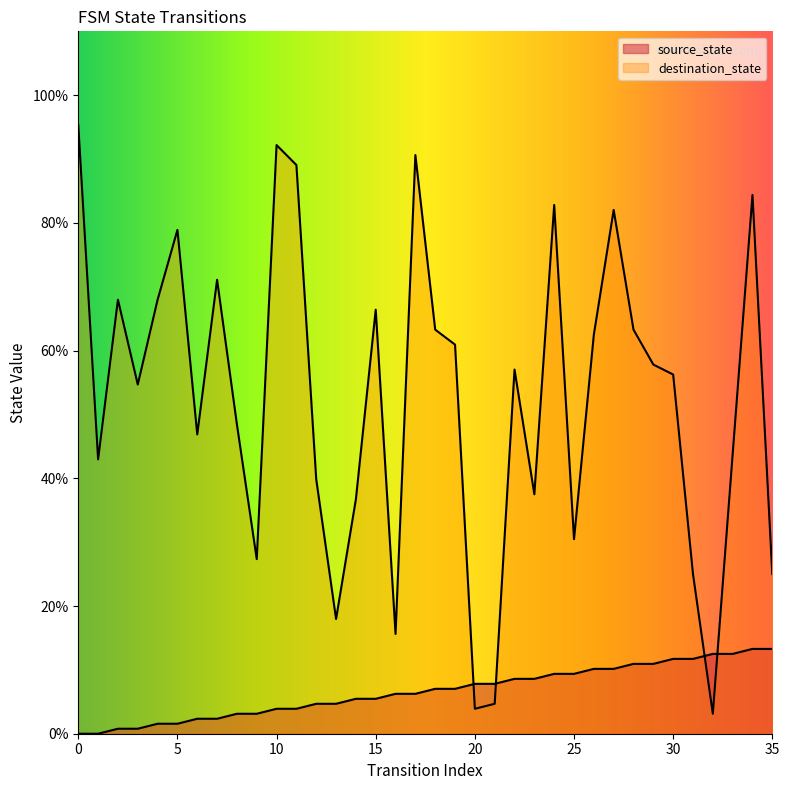

Where is the first local minimum for destination_state?

1